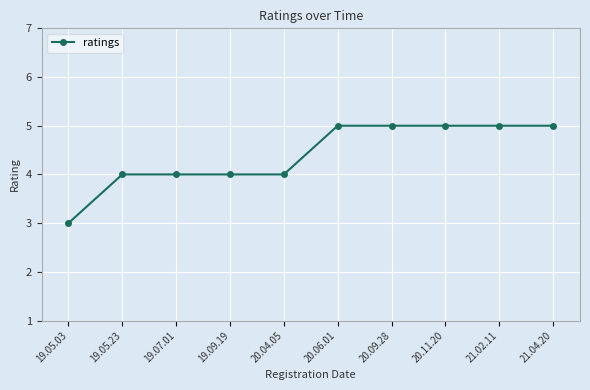

What position from the right is 20.06.01?

5